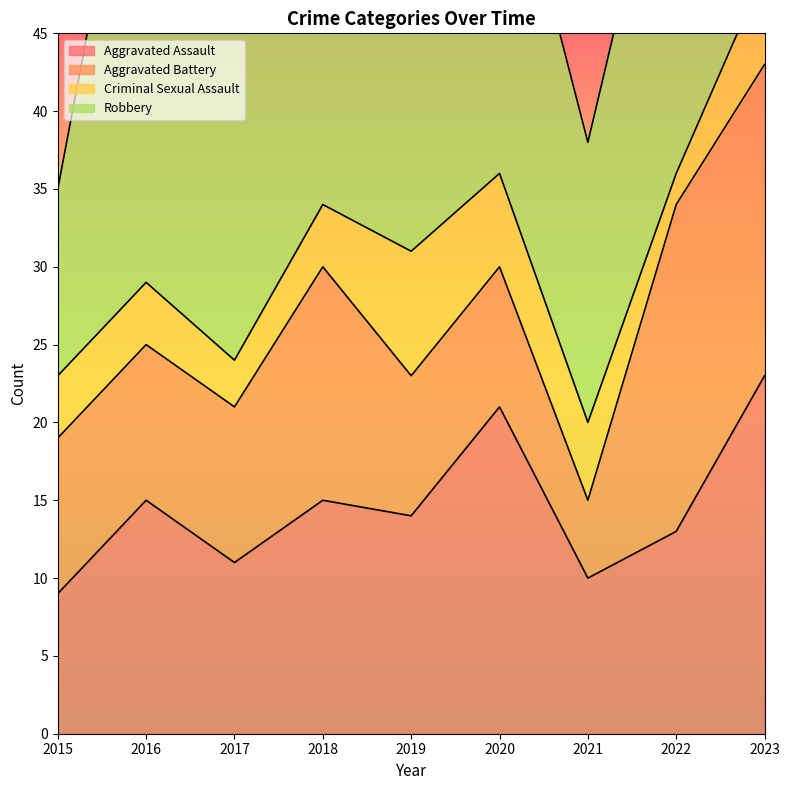

In Aggravated Battery, how many points are lower than both neighbors (excluding endpoints)?

1